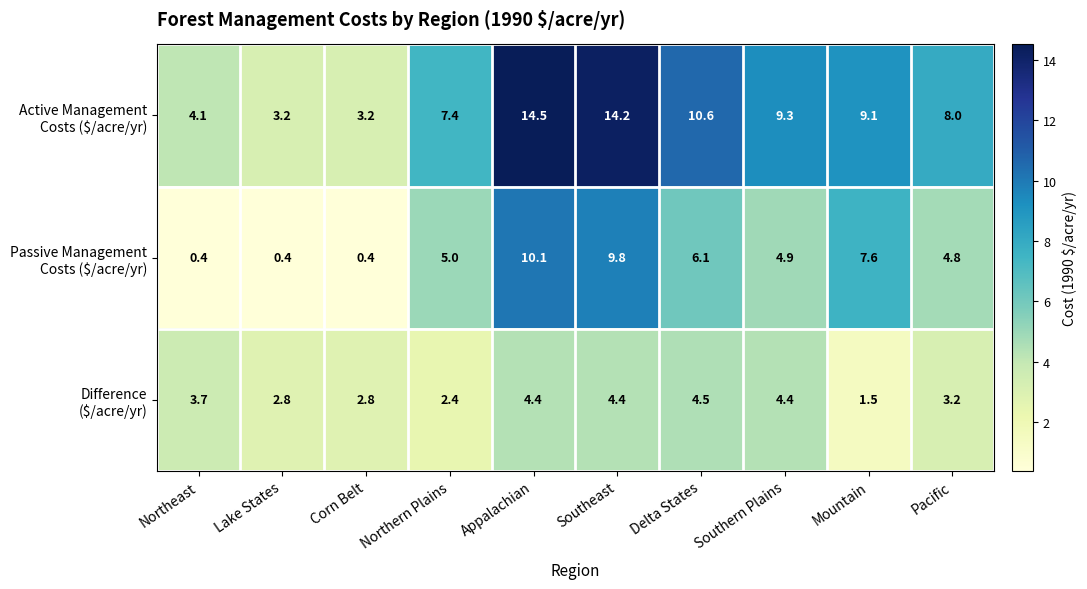

What is the minimum value shown in the chart?

0.4